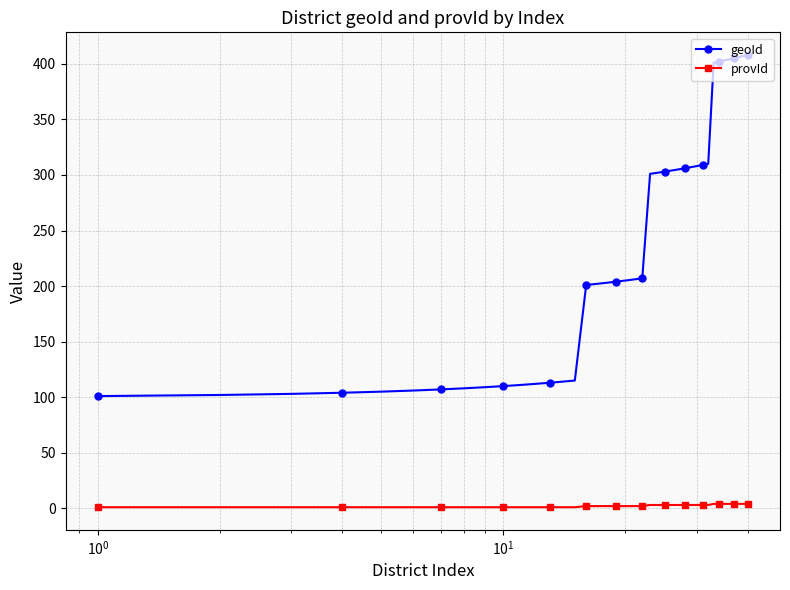

What are all the series names shown in the legend?

geoId, provId